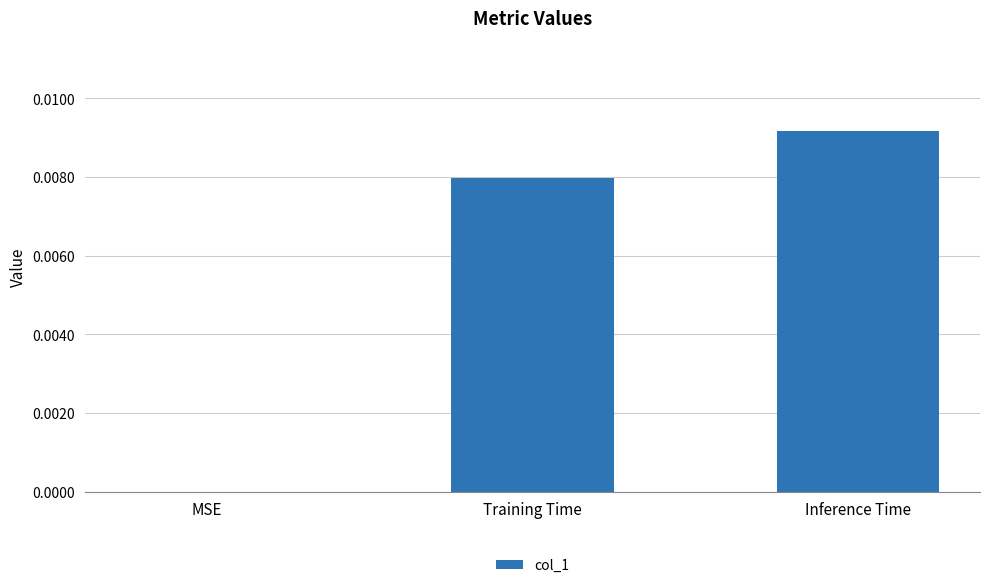

Are the bars grouped side by side (vs. stacked)?

No